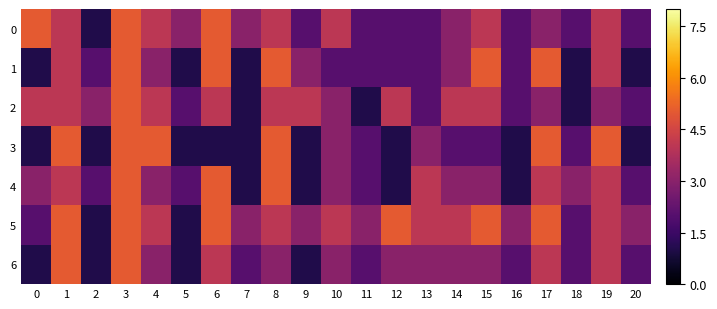

What is the greatest value displayed?

5